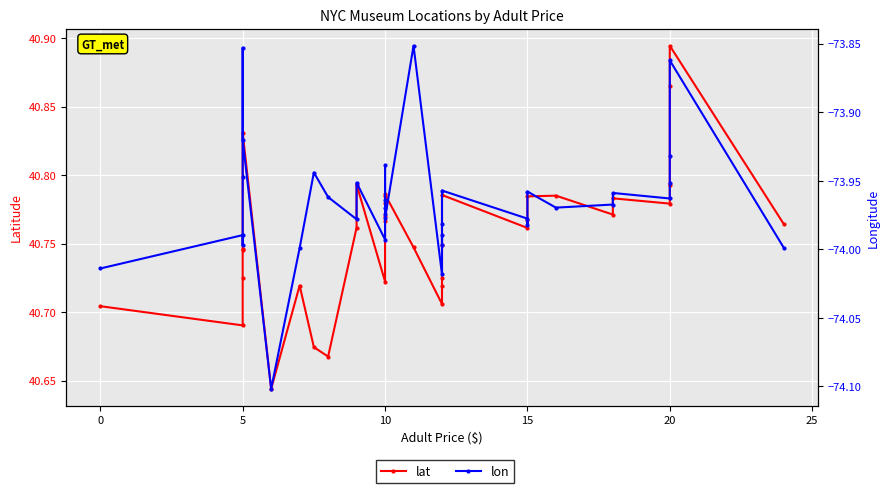

How many interior local valleys does the lat series have?

8